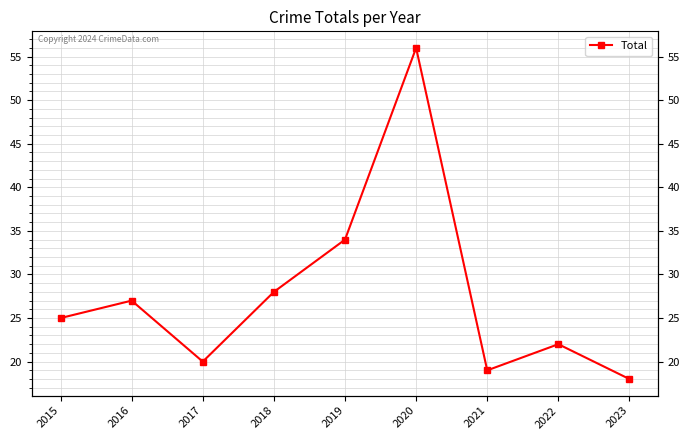

At which category does the data reach its first local valley?

2017